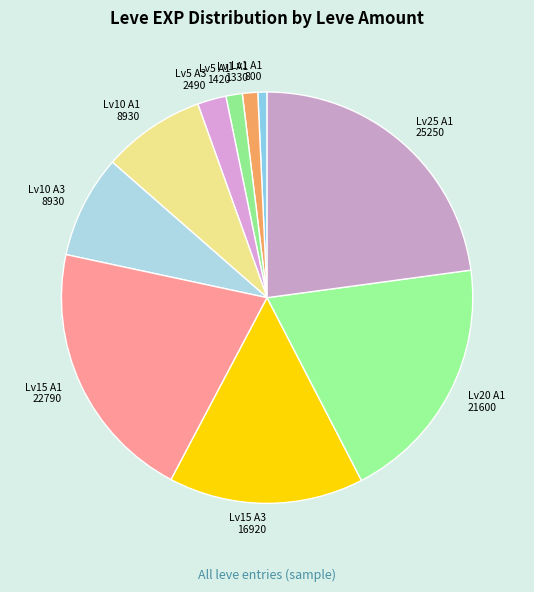

Does any single category account for the majority?

No